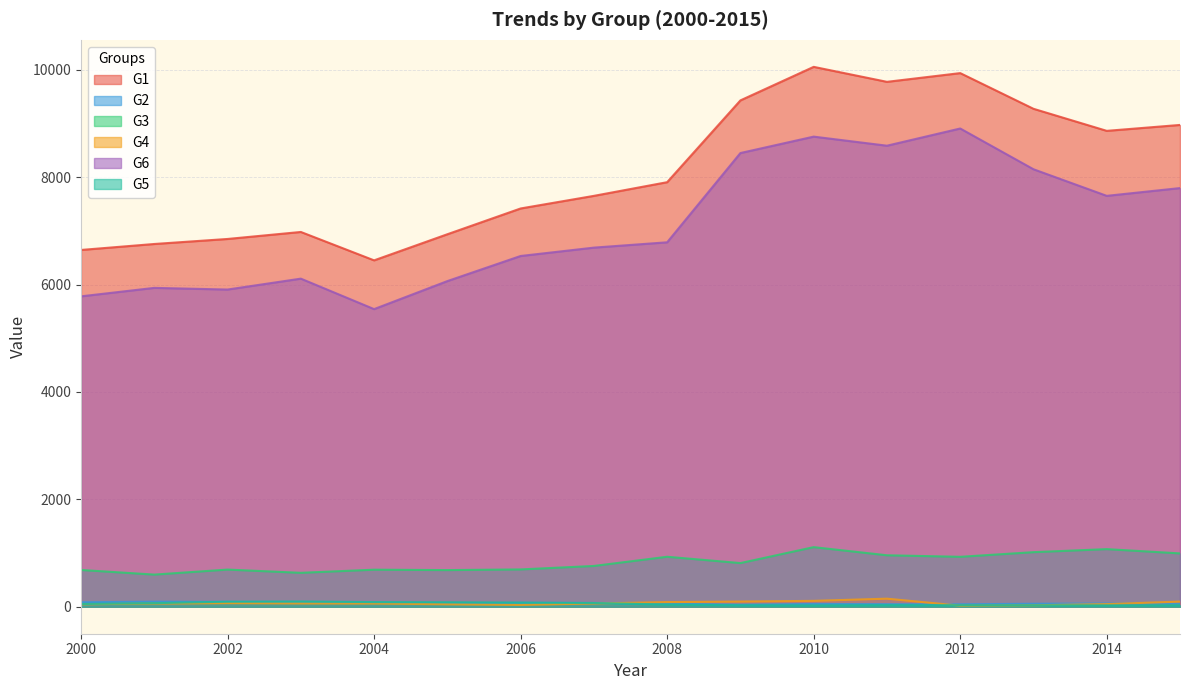

Is it true that G2 equals 31.1 at 2000?

False